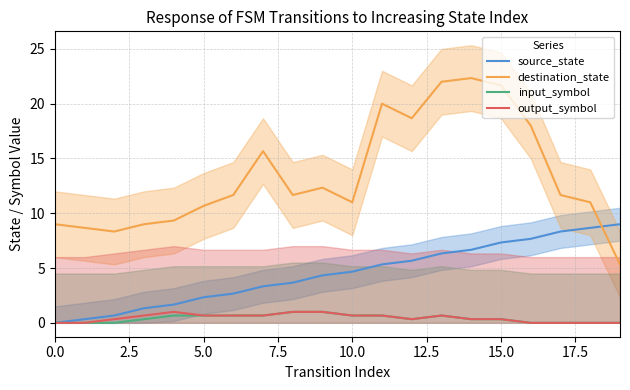

Is it true that input_symbol equals 0.3 at 15.0?

True